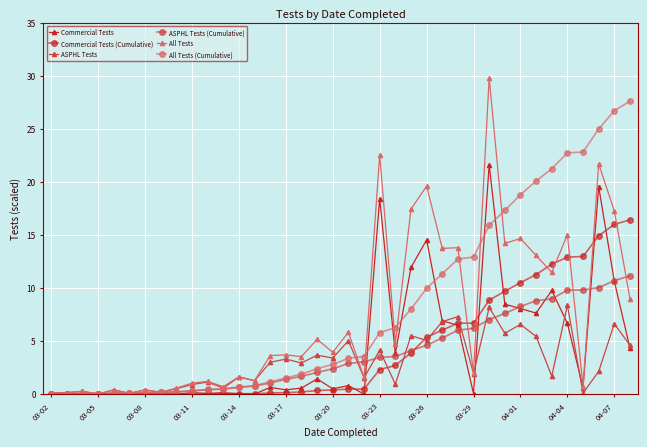

List the series in order of their peak value, highest first.

All Tests, All Tests (Cumulative), Commercial Tests, Commercial Tests (Cumulative), ASPHL Tests (Cumulative), ASPHL Tests